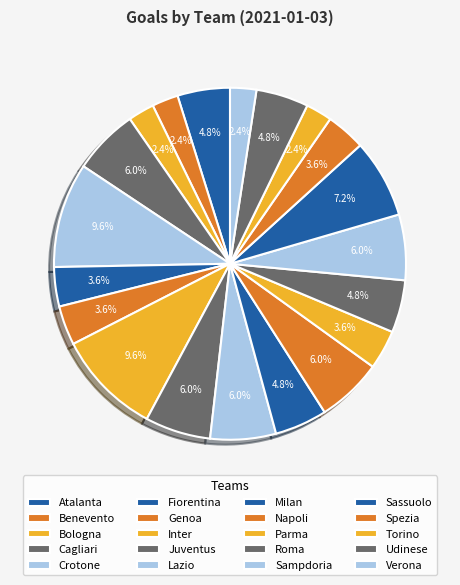

To the nearest percent, what is the average slice percentage?

5%